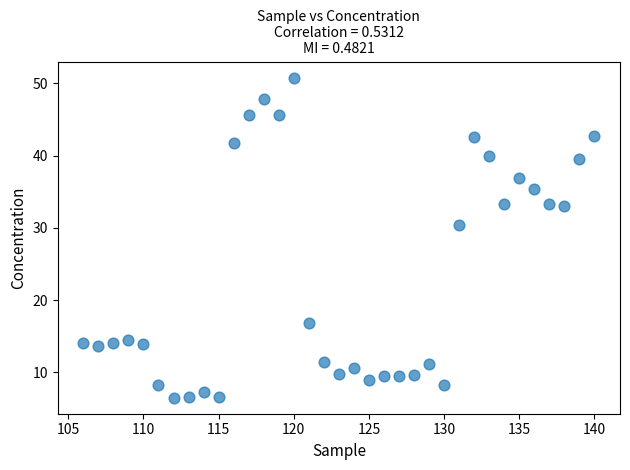

What Y value in the scatter plot is closest to 28?

30.5